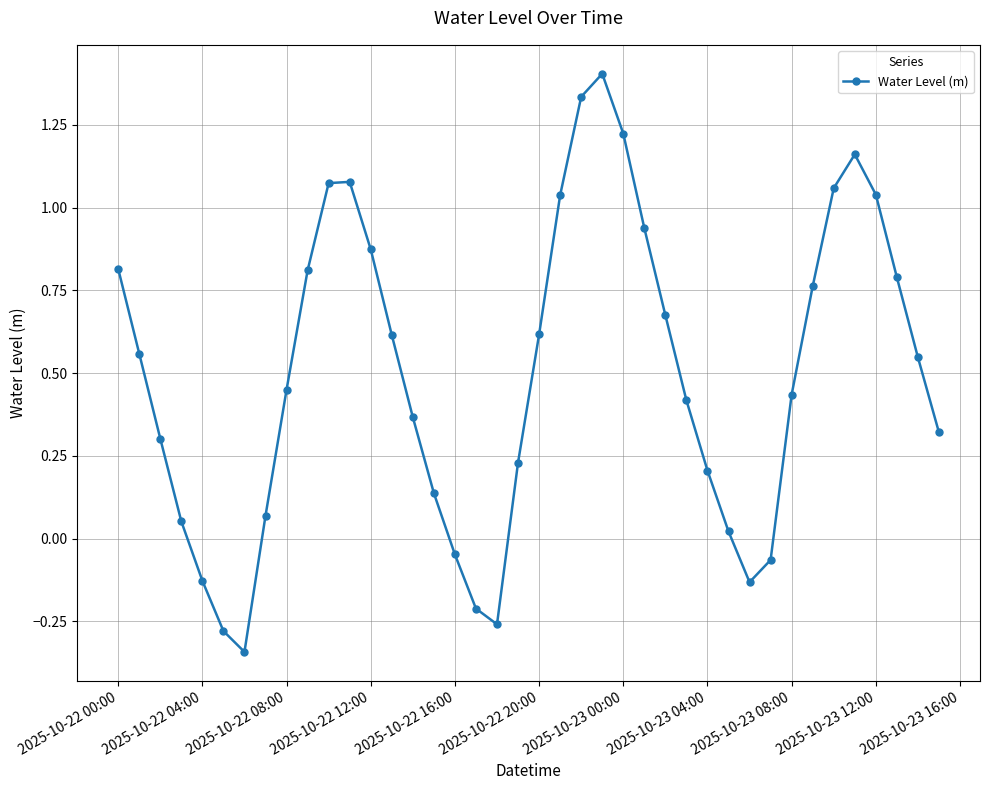

How many points are higher than both their immediate neighbors (excluding endpoints)?

3